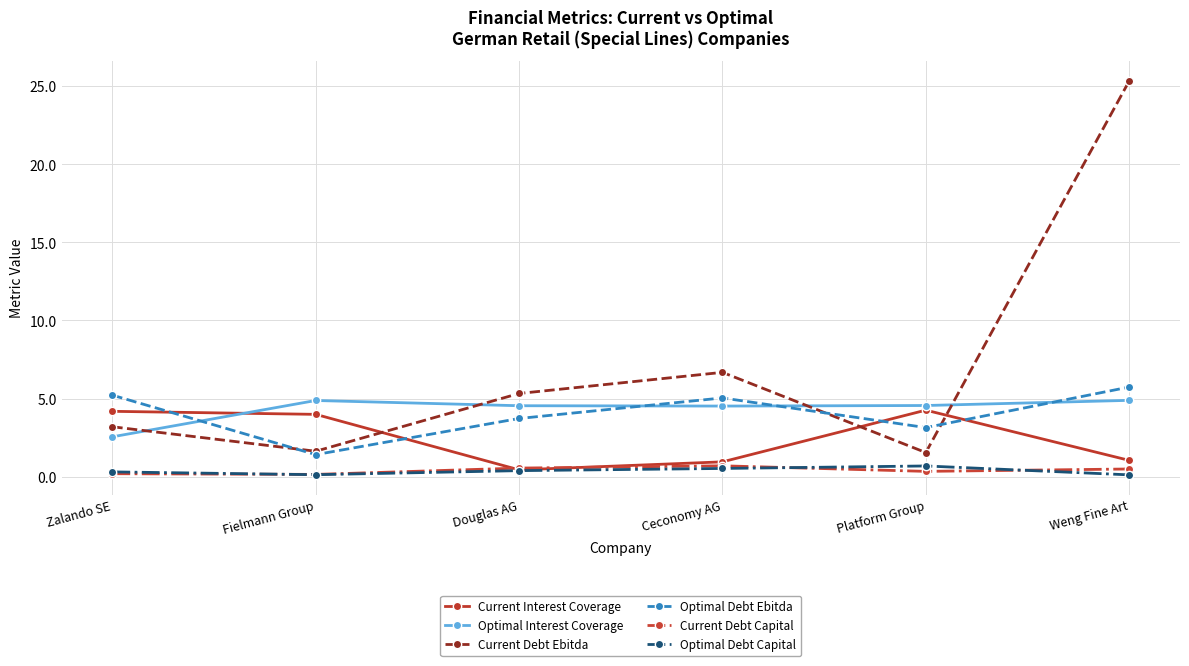

Is the value of Current Debt Ebitda at Ceconomy AG greater than the value of Current Debt Capital at Platform Group?

Yes